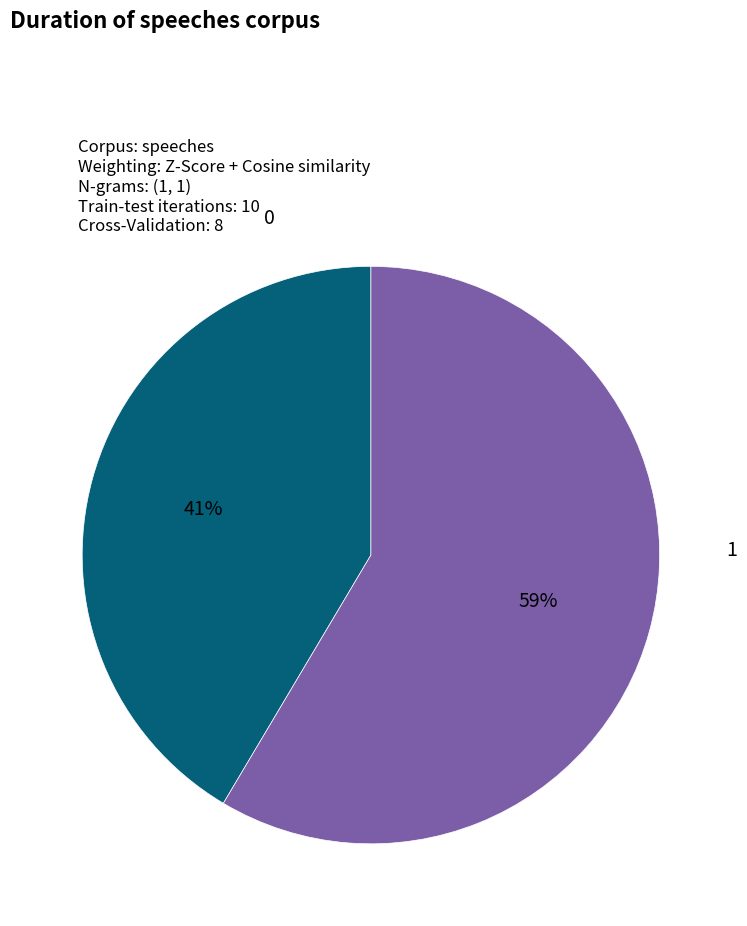

How many slices are in this pie chart?

2